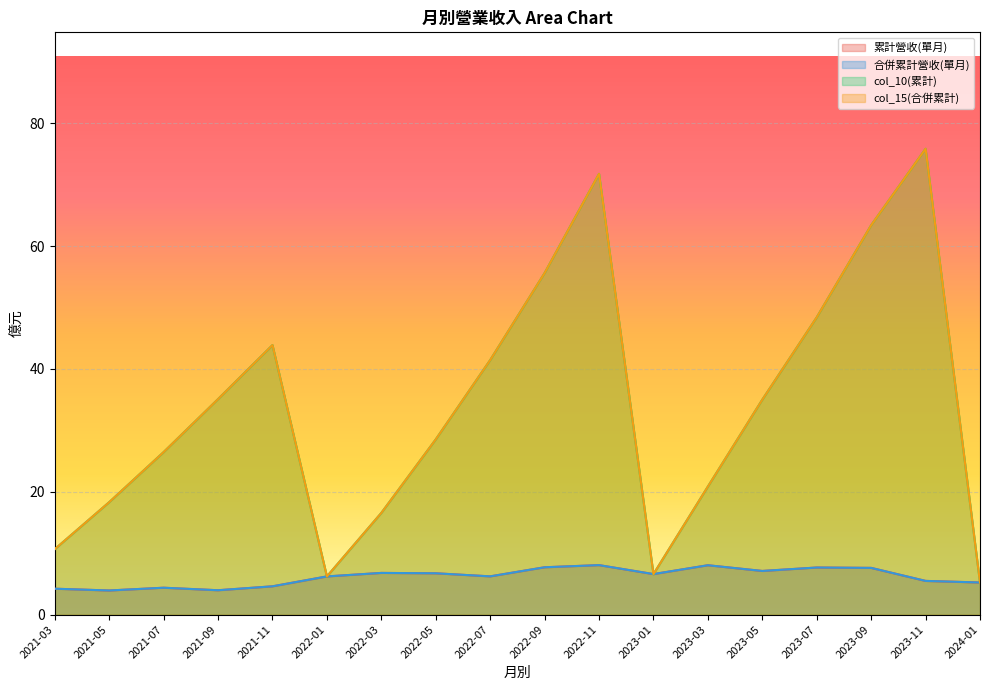

What is the label of the 1st point from the right?

2024-01